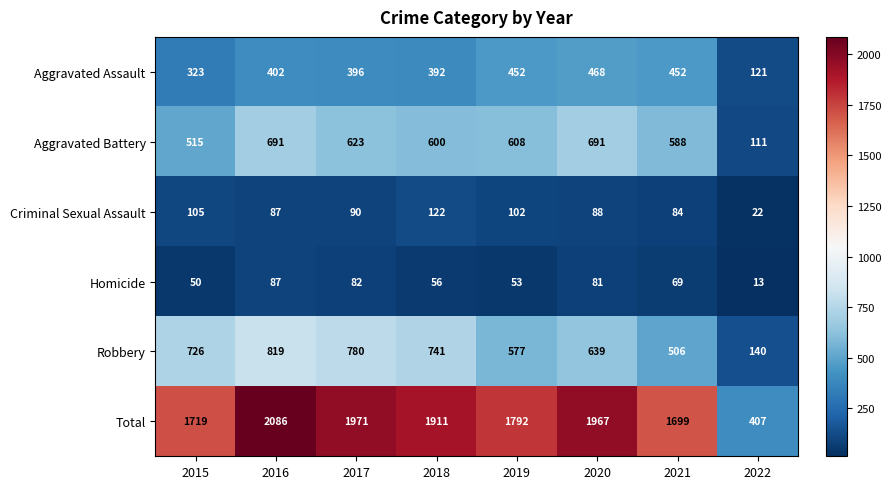

What is the sum of the Criminal Sexual Assault values at 2018 and 2020?

210